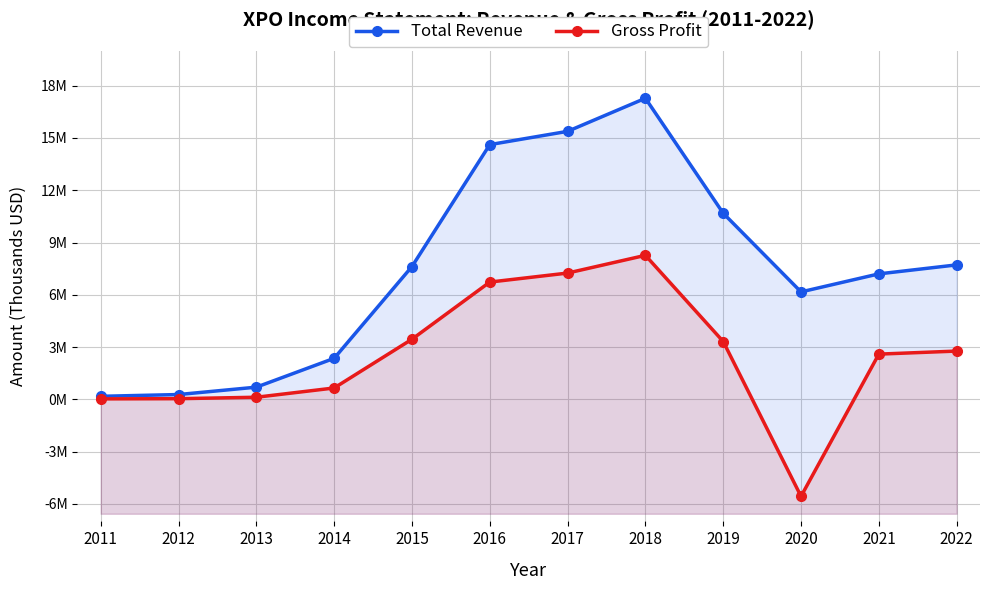

What is the greatest value displayed?

17279000